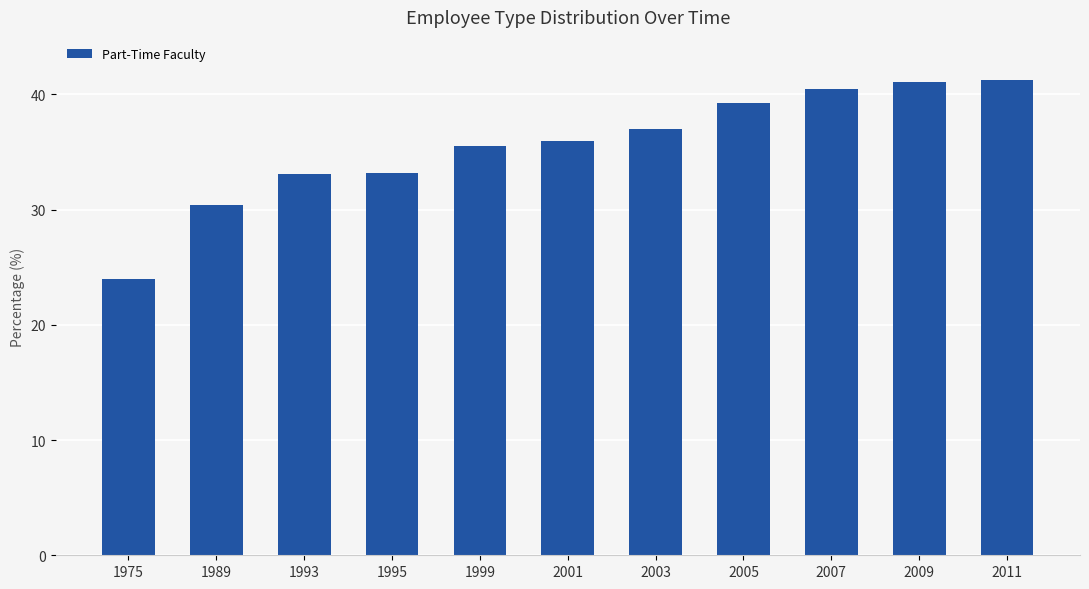

What is the ratio of the value at 1975 to the value at 2005?

0.6